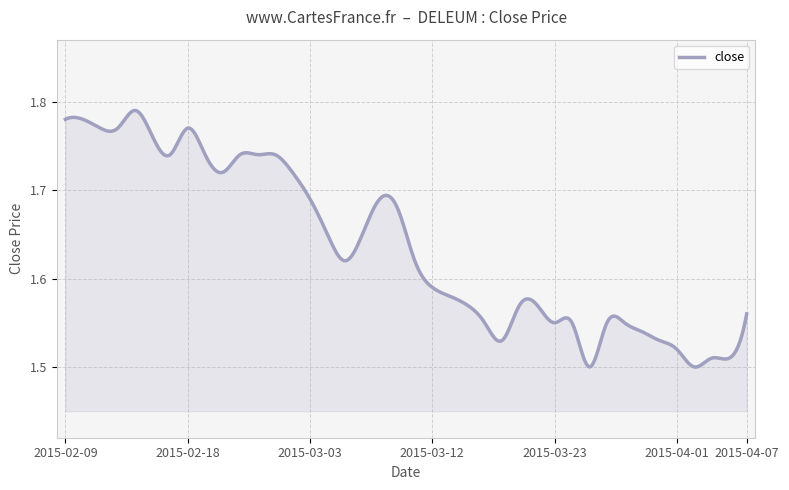

How many distinct data groups are displayed?

1